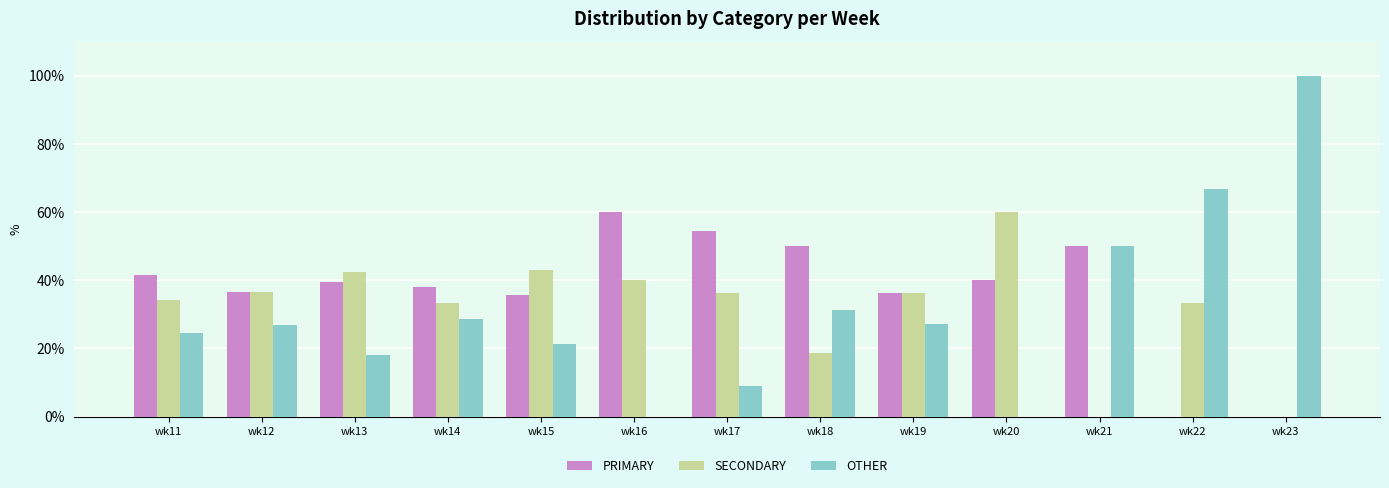

Is the value of OTHER at wk21 greater than the value of SECONDARY at wk20?

No